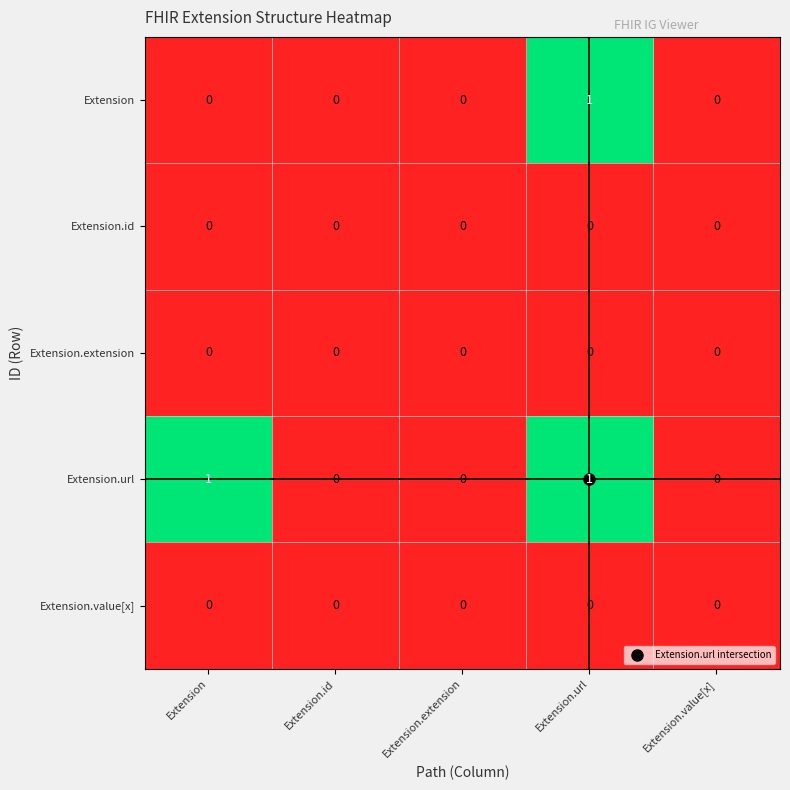

How many Extension values are between 0 and 1?

5